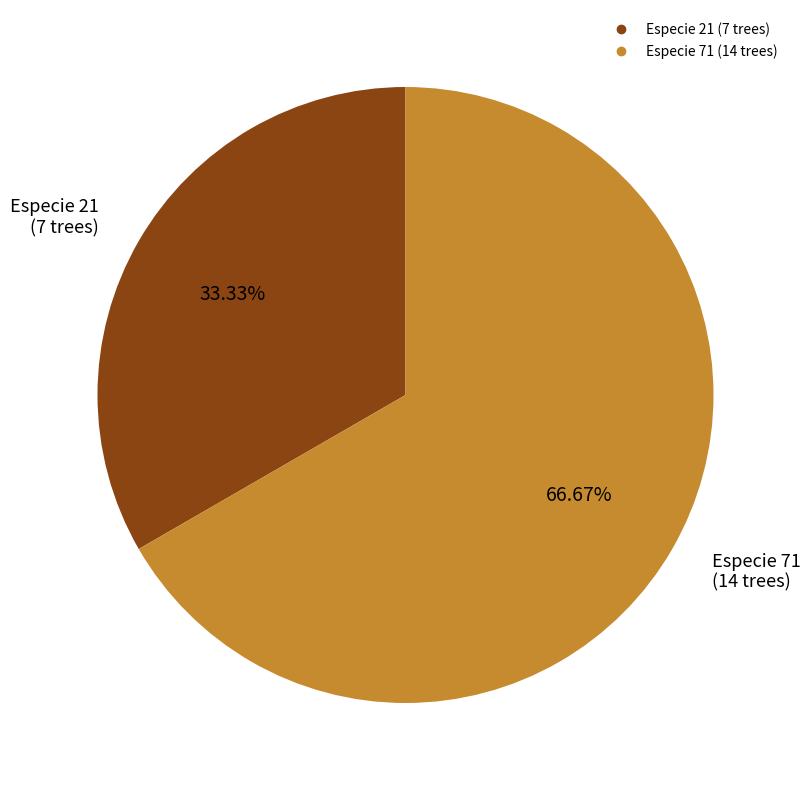

Which slice is the smallest?

Especie 21